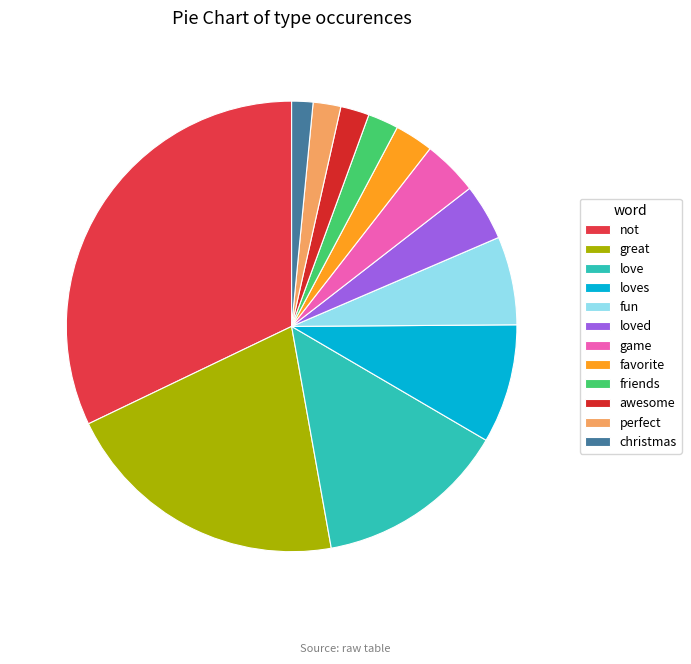

Is game the majority of the pie?

No